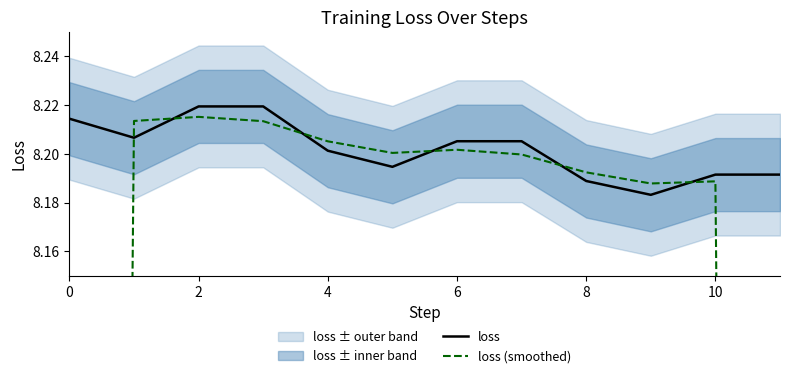

True or false: loss (smoothed) has a value of 12.9 at 4.

False